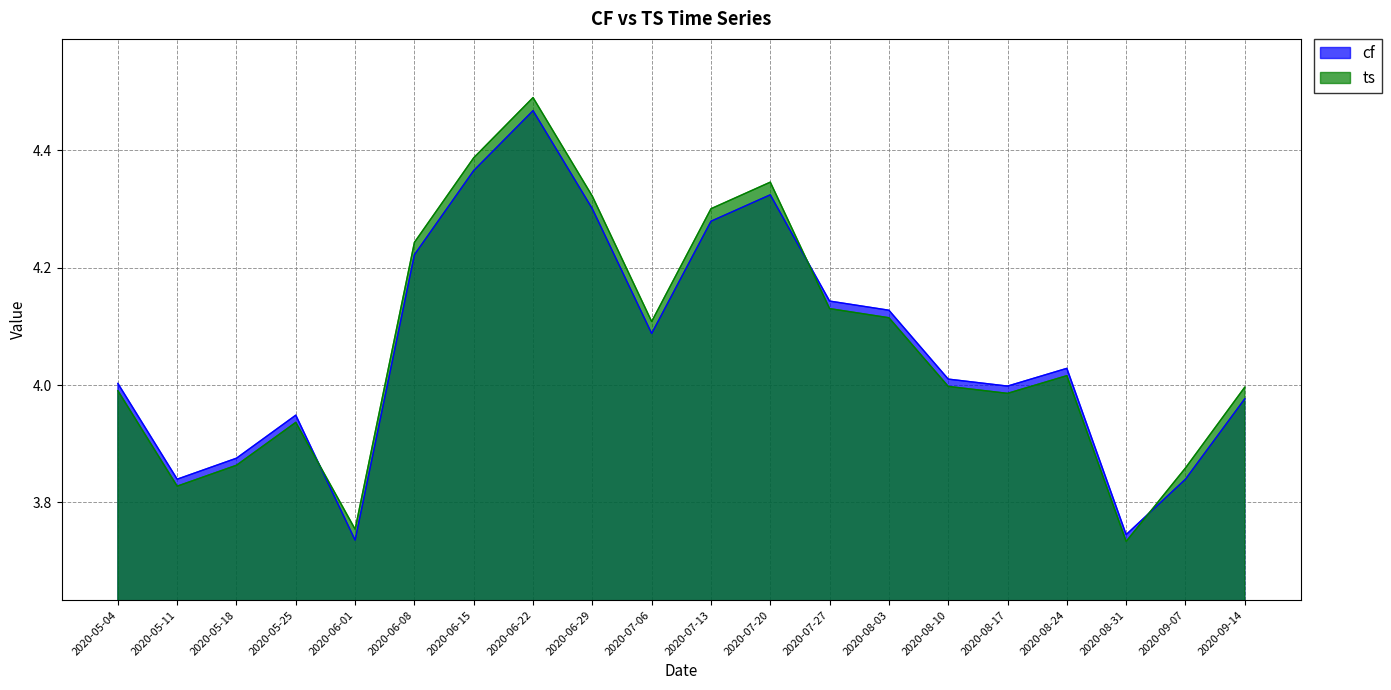

Which label corresponds to the smallest value in the chart?

2020-08-31